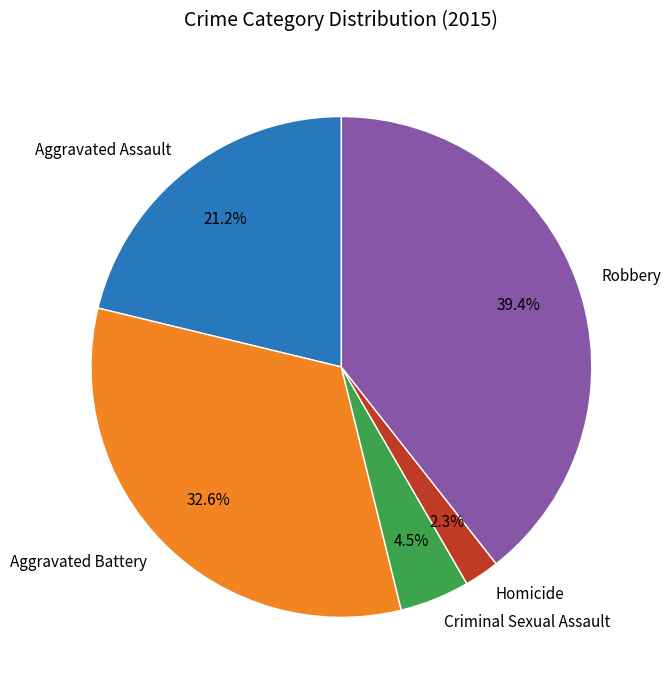

To the nearest percent, what is the difference between the Homicide and Criminal Sexual Assault slice percentages?

2%